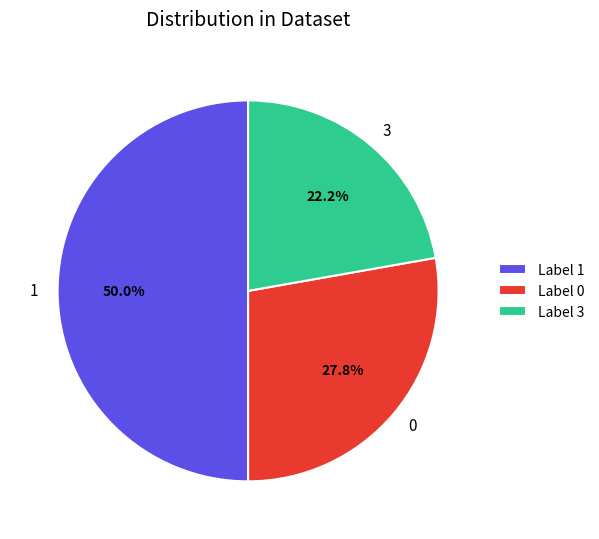

Which slice is the largest?

1